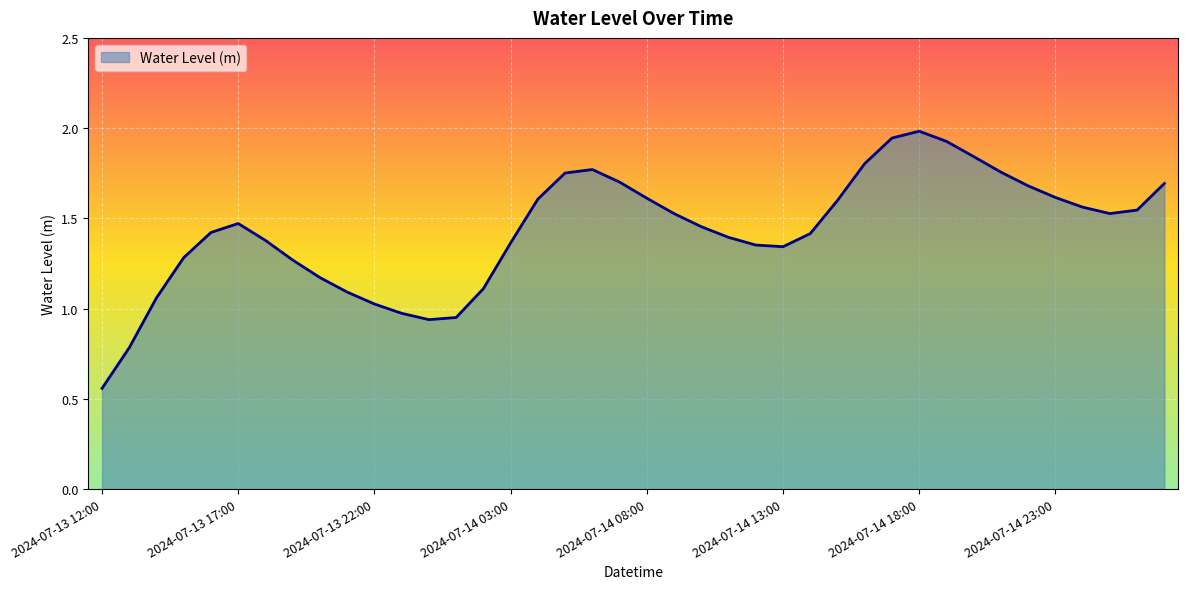

What is the greatest value displayed?

2.0